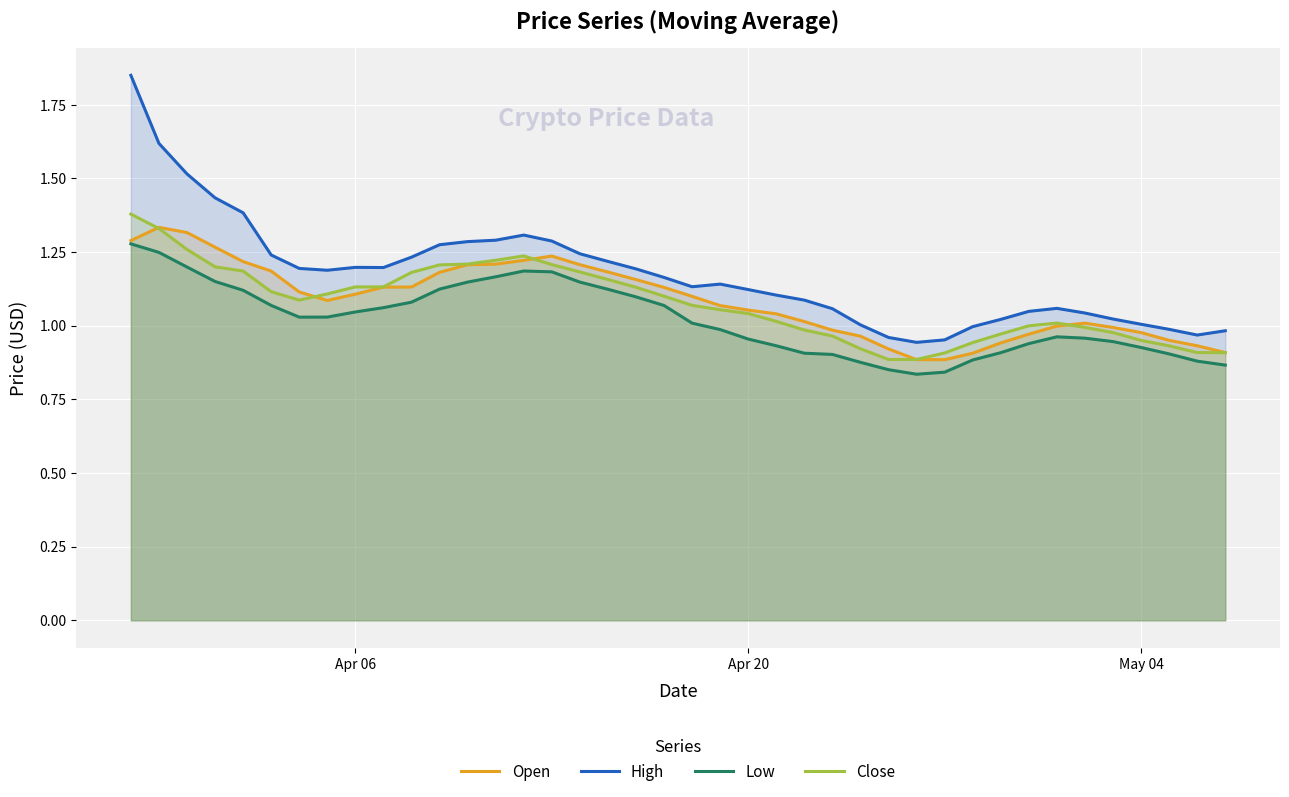

True or false: High and Close cross at least once.

False